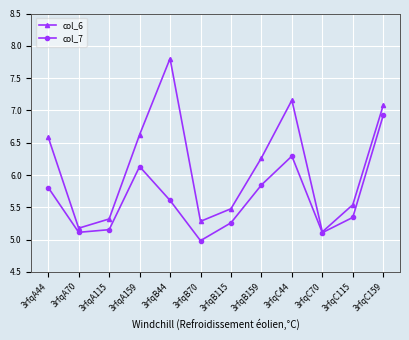

What is the label of the 6th point from the right?

3rfqB115